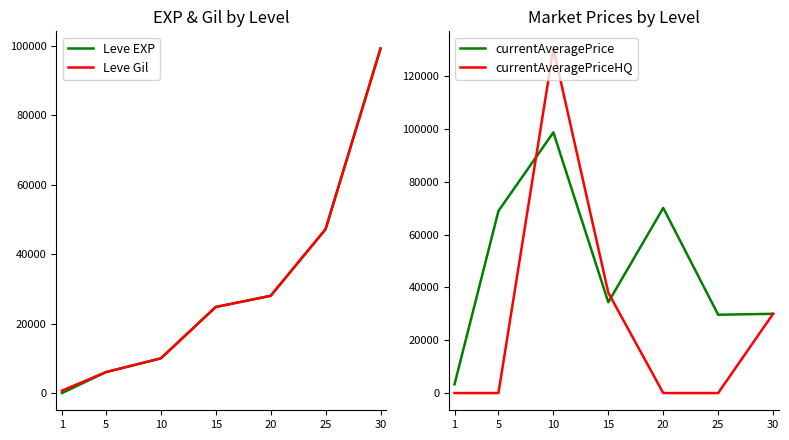

The Leve Gil series shows 28010.0 at 20. True or false?

True